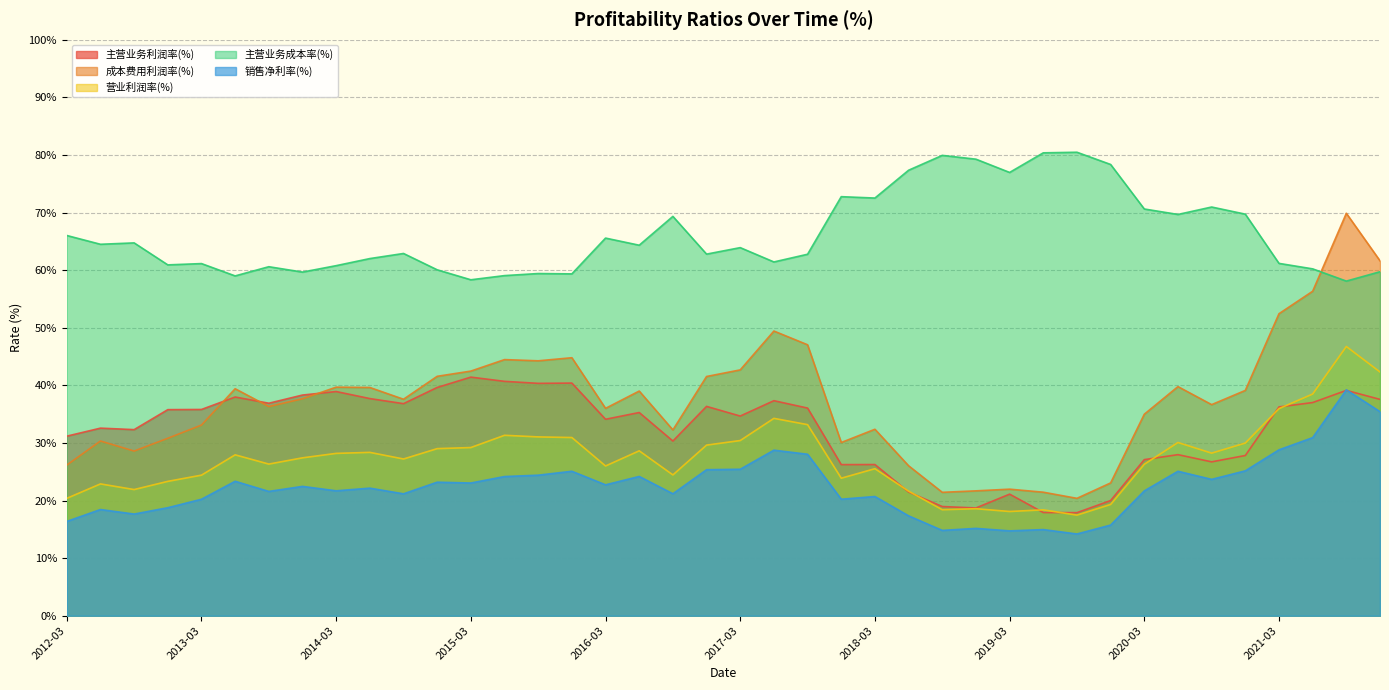

At which label does 销售净利率(%) reach its peak?

2021-09